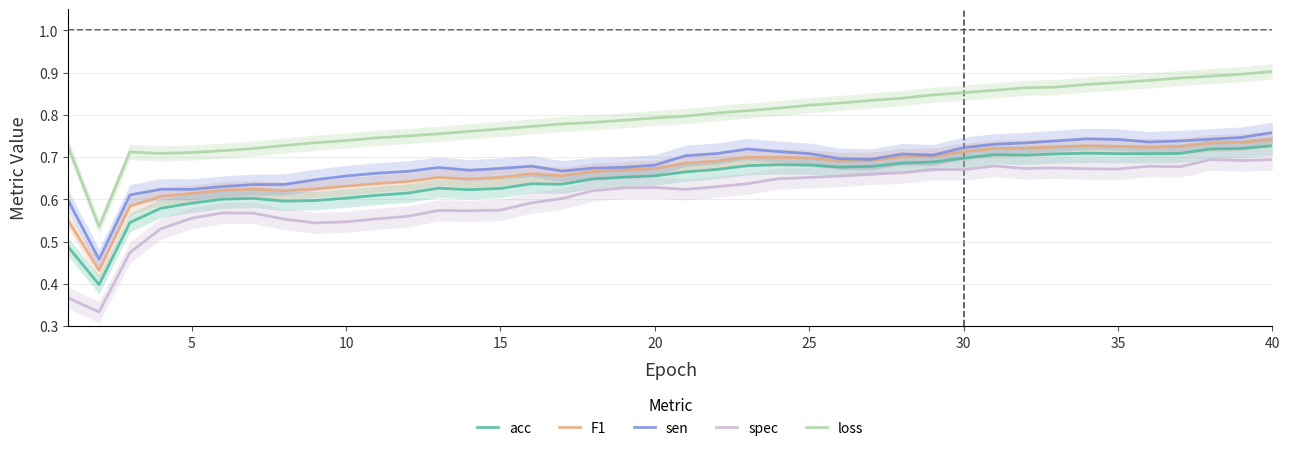

True or false: F1 and loss intersect in this chart.

False